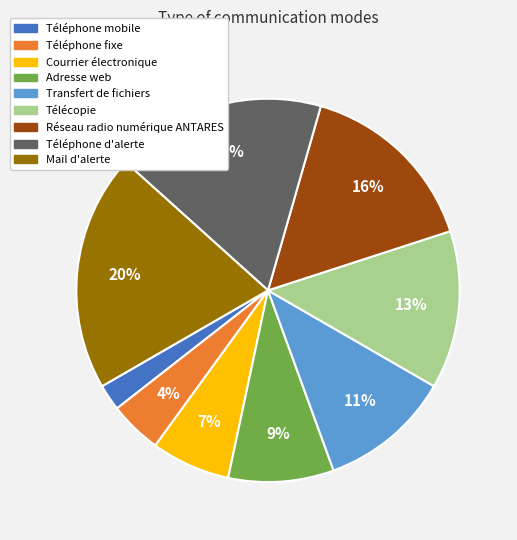

To the nearest percent, what portion does Courrier électronique represent?

7%